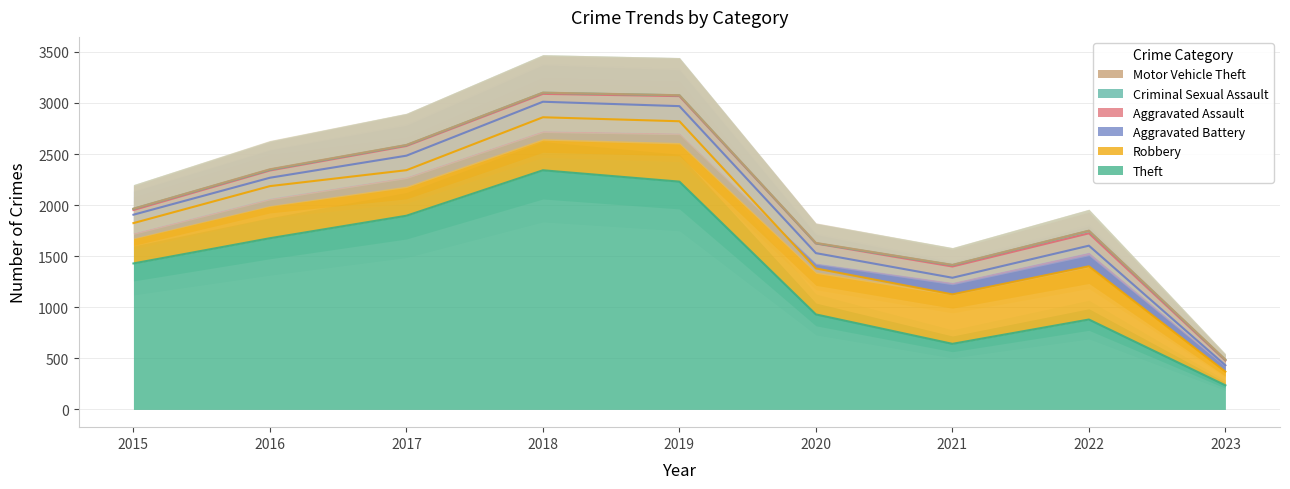

The value of Theft at 2015 is 1429. True or false?

True